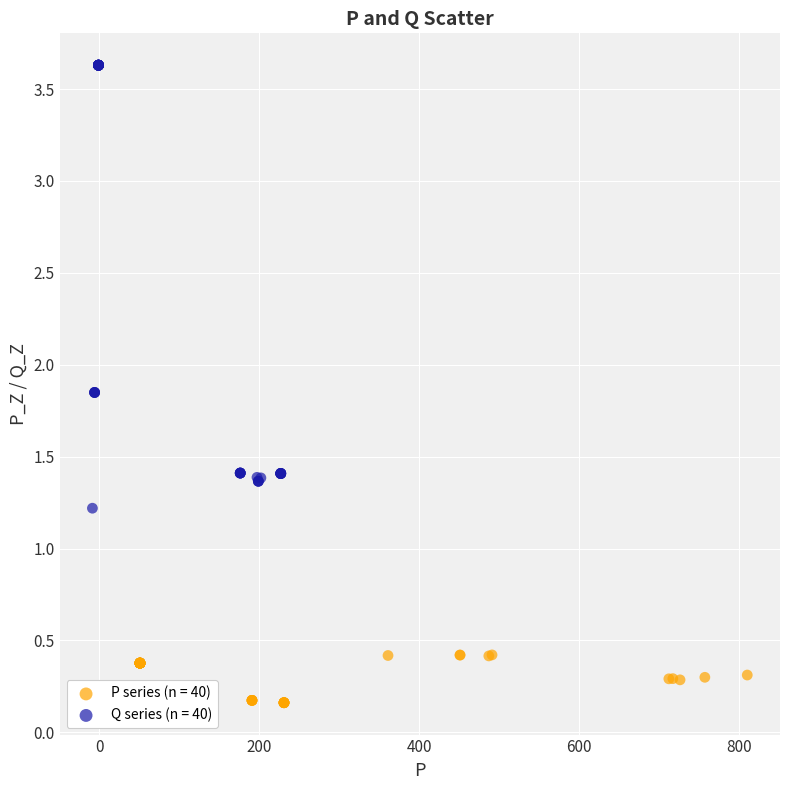

Which series reaches the maximum Y coordinate?

Q series (n = 40)